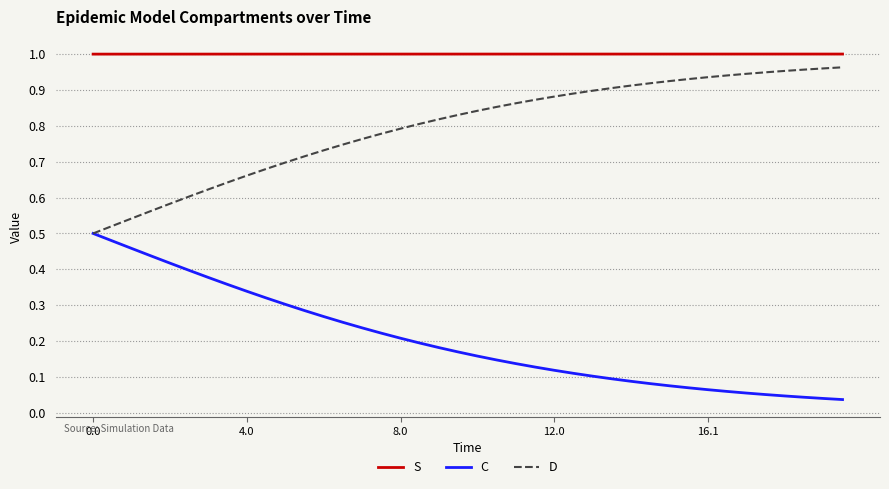

True or false: D and S intersect in this chart.

False